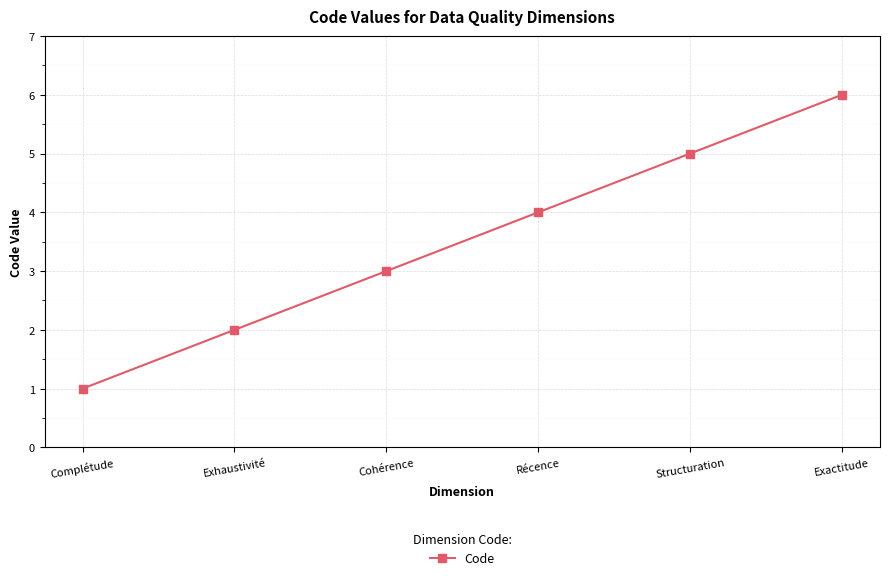

What is the label of the 6th point from the left?

Exactitude